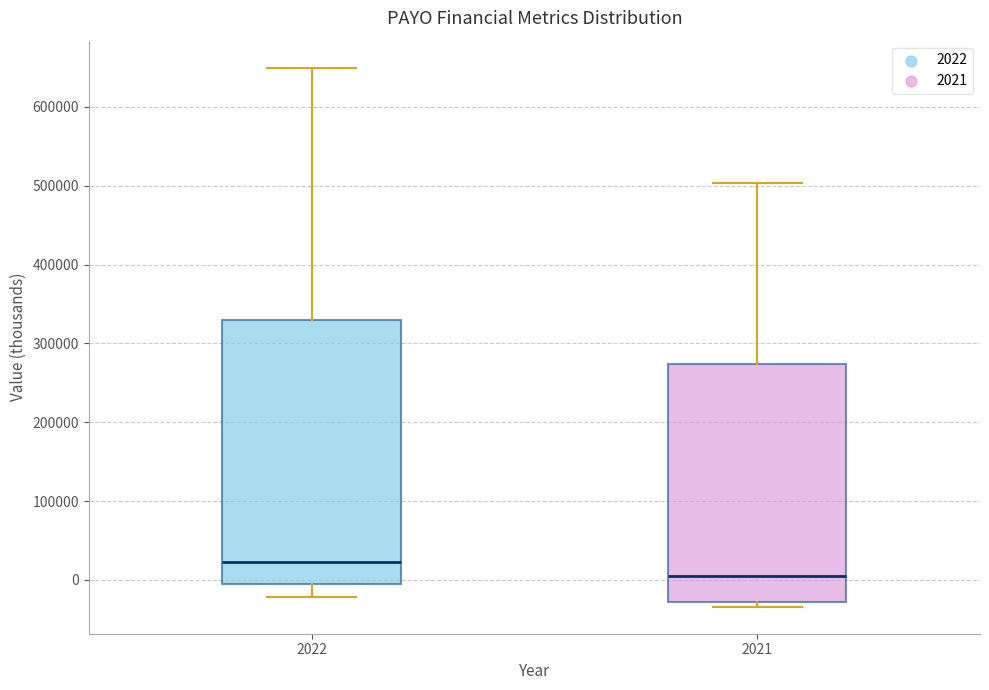

Reading left to right, read every box against the y-axis: the position of its median line, the range the box covers, and the ends of its whiskers. The values are not printed on the chart, so give them approximately, as read against the axis.

2022: median 20000, box -10000 to 330000, whiskers -20000 to 650000
2021: median 10000, box -30000 to 270000, whiskers -30000 (just below the box's lower edge) to 500000